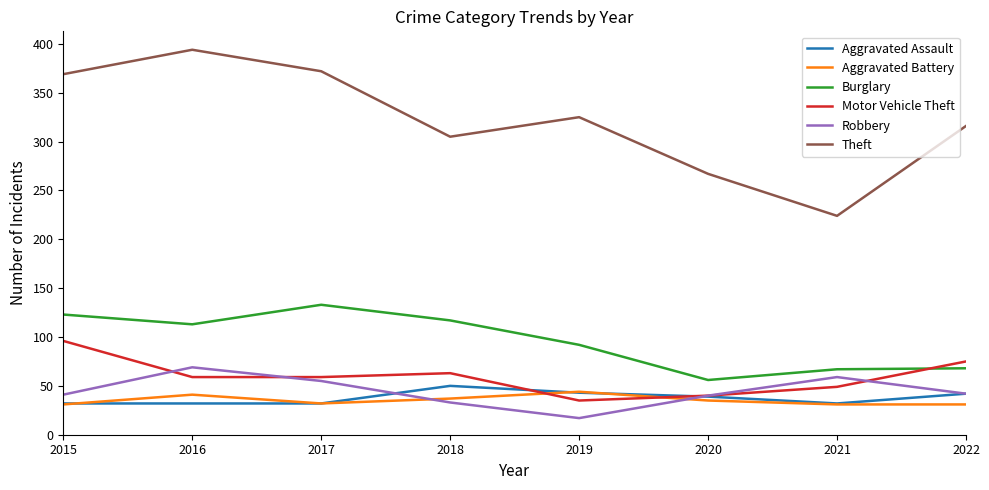

Does the chart display data point markers on the line(s)?

No